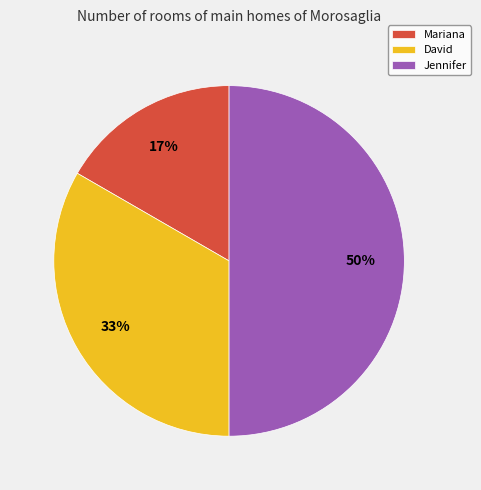

Which slice is the largest?

Jennifer